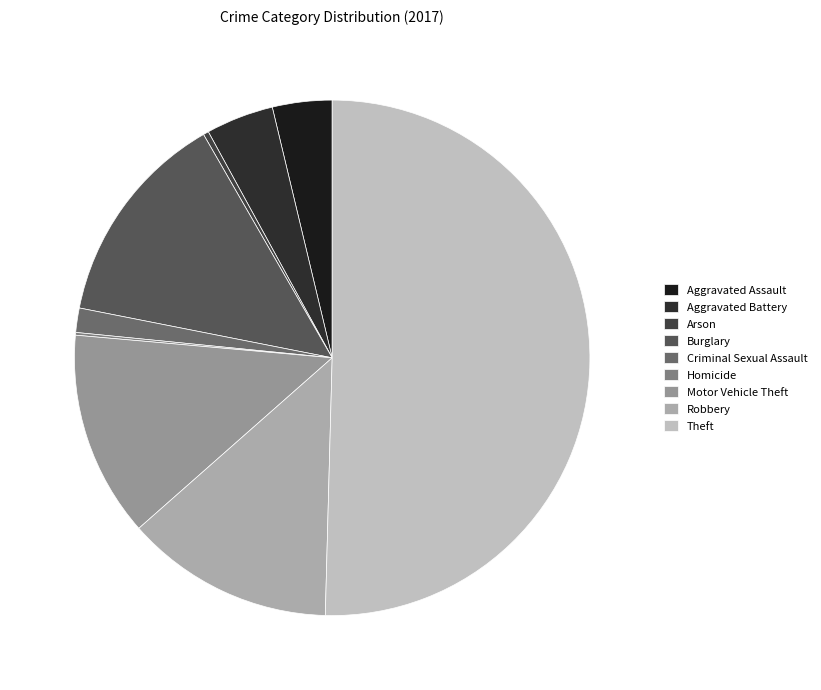

What is the ratio of the value at Aggravated Battery to the value at Criminal Sexual Assault?

2.8